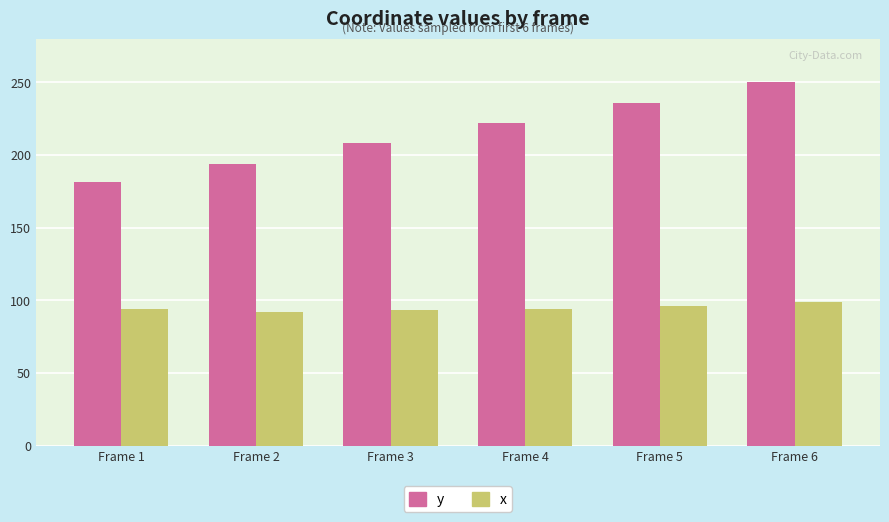

At which category is the sum across all series the highest?

Frame 6